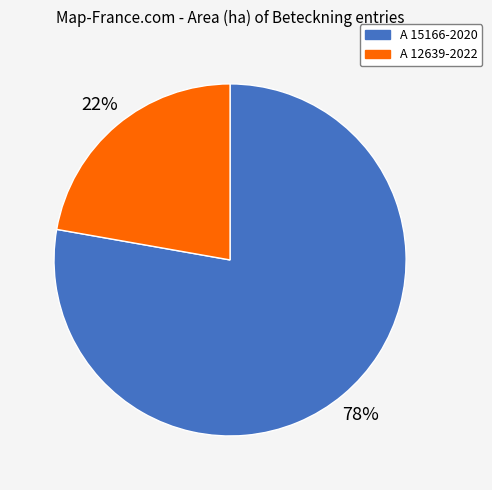

Rank the categories by value from highest to lowest.

A 15166-2020, A 12639-2022